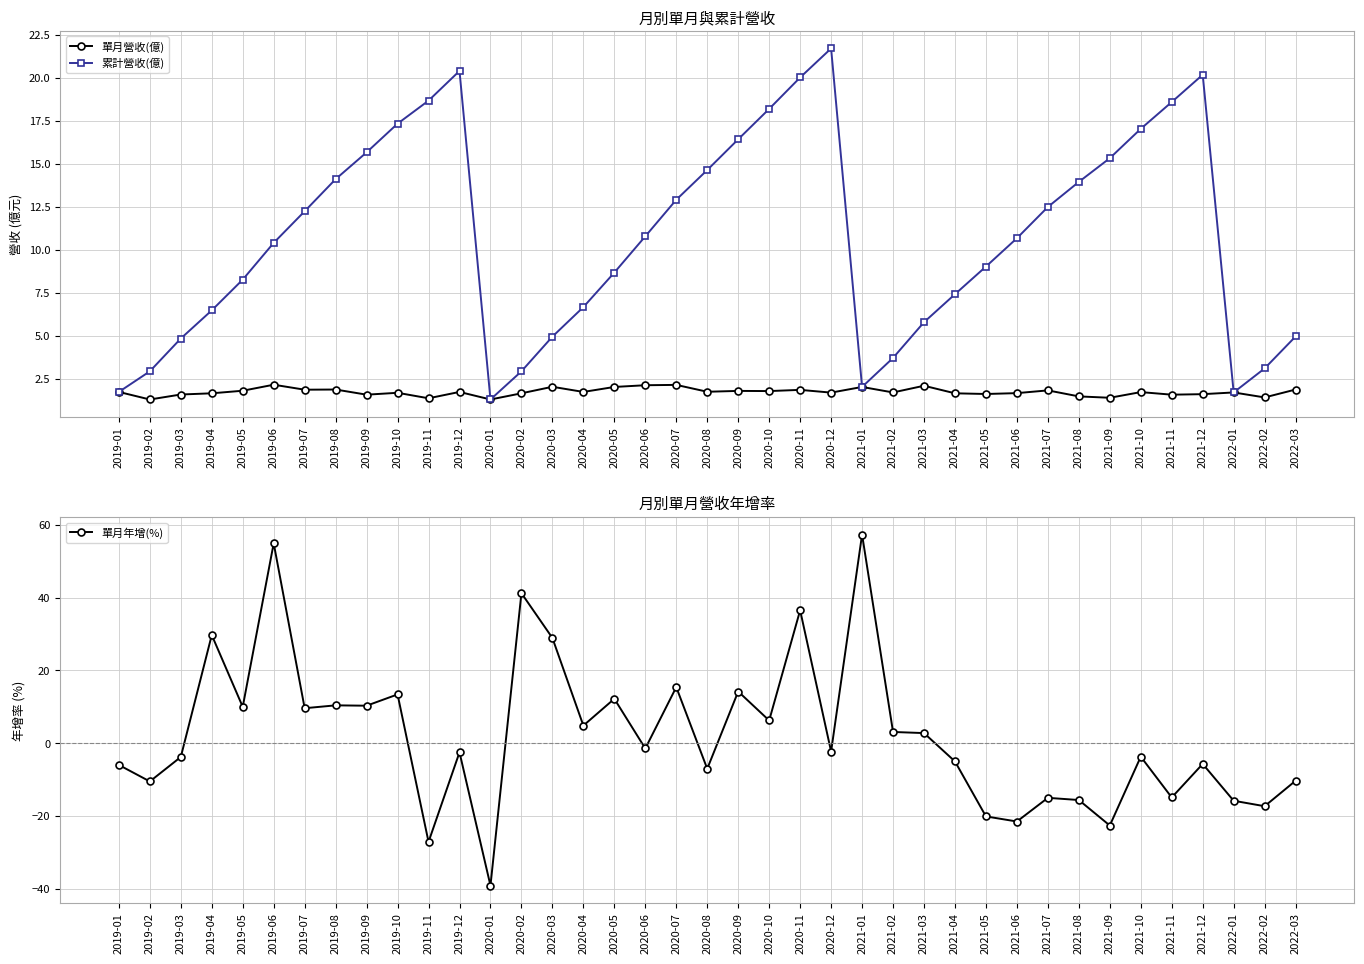

Where does the 累計營收(億) series first go above 10?

2019-06